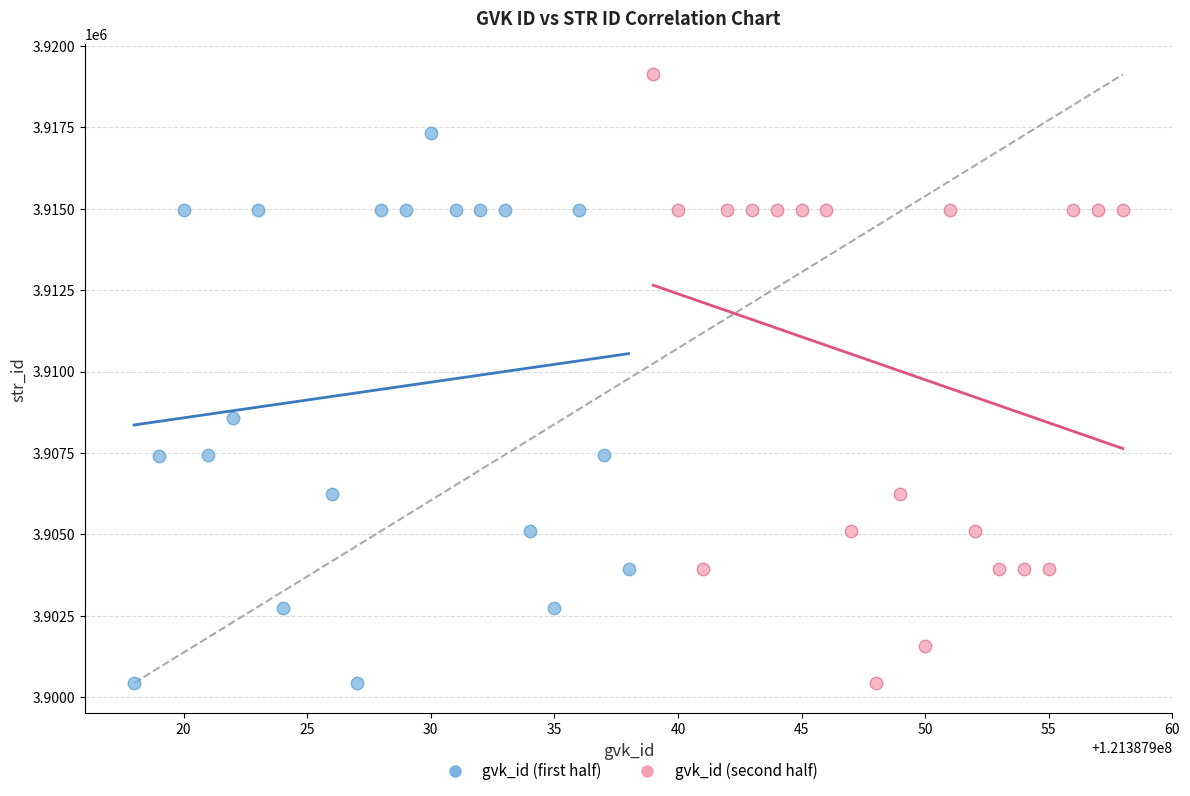

Which series has the largest Y range (max minus min)?

gvk_id (second half)